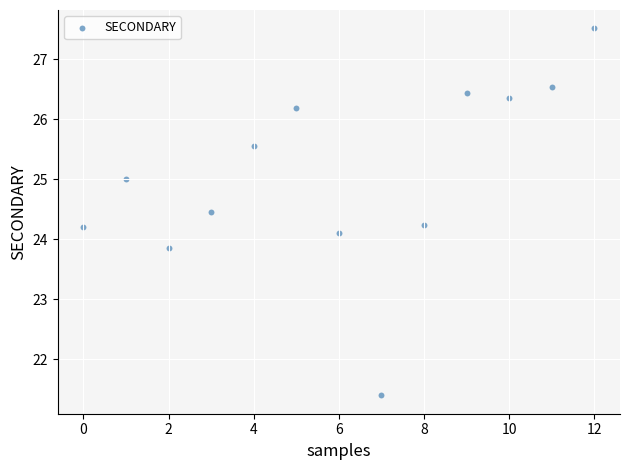

What is the range of Y values (max minus min)?

6.1